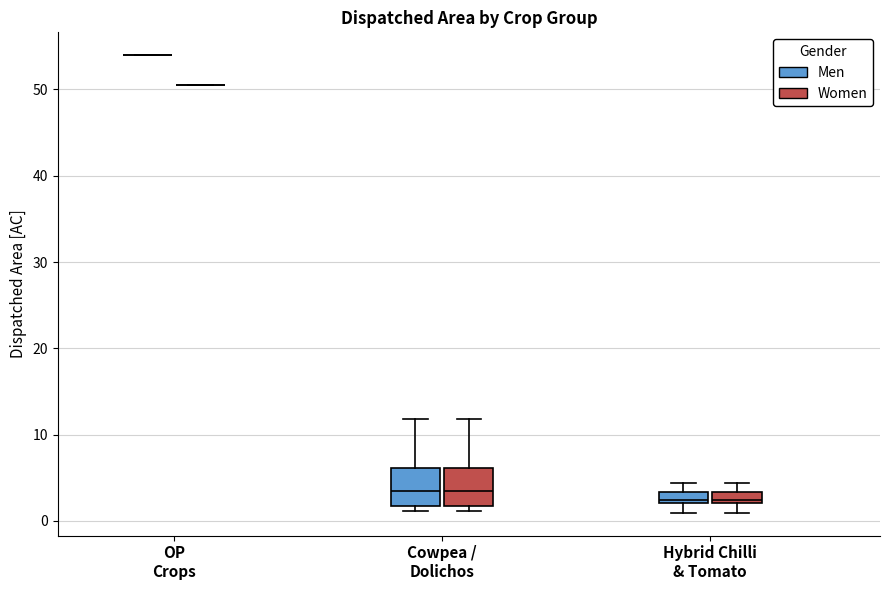

Where does the lower whisker of the box for Hybrid Chilli & Tomato (Men) end on the y-axis? The values are not printed on the chart, so give them approximately, as read against the axis.

1